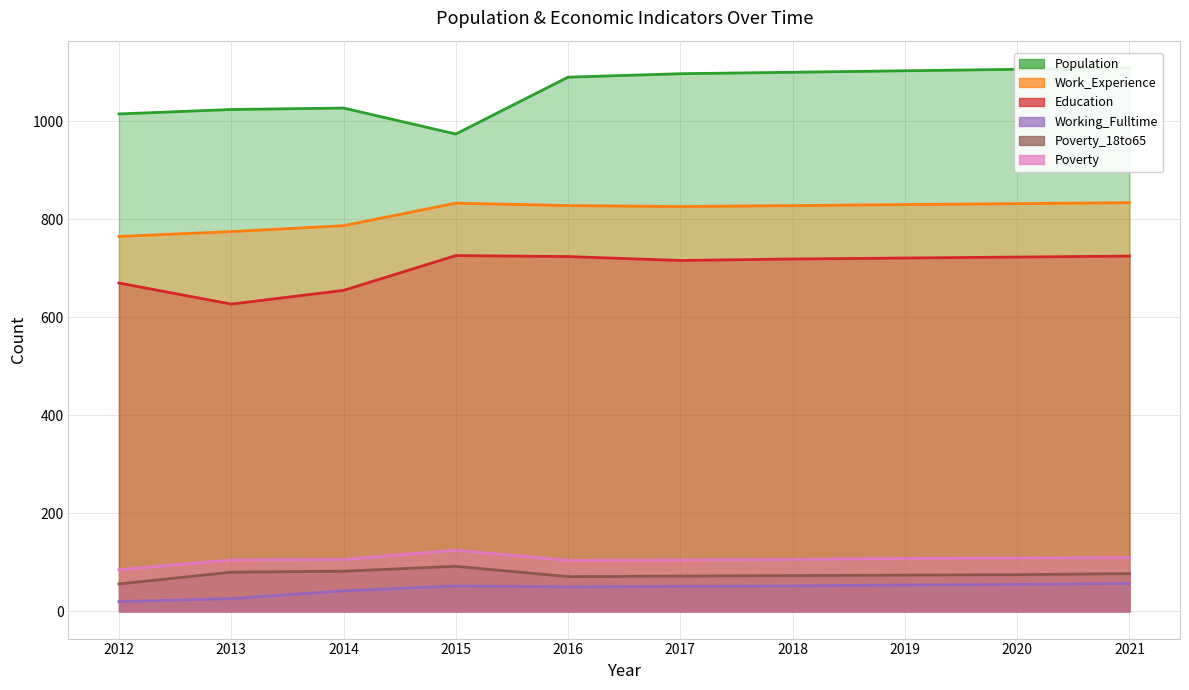

At which category does Poverty reach its first local valley?

2016